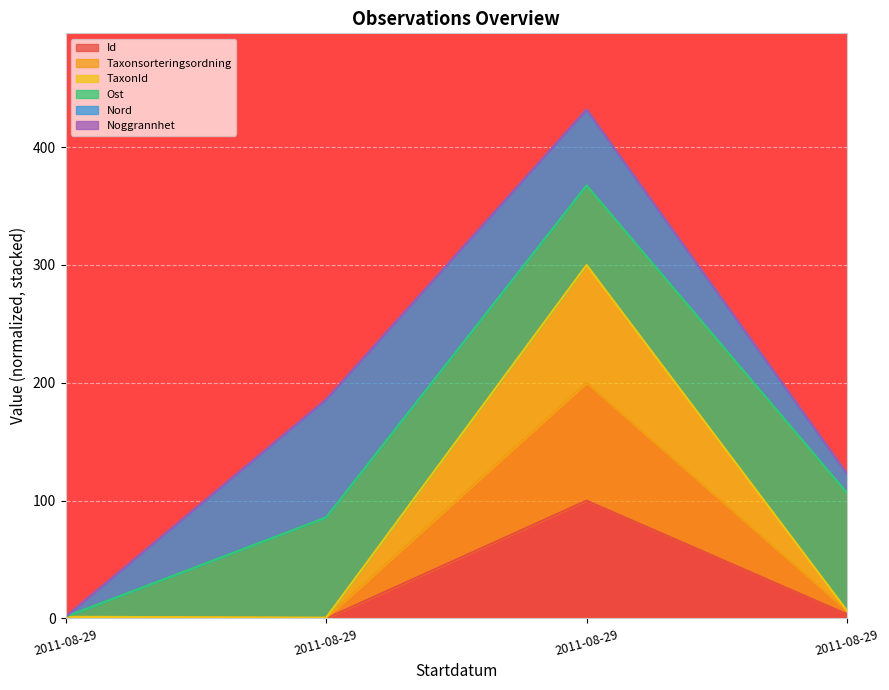

How many lines are shown in the chart?

6